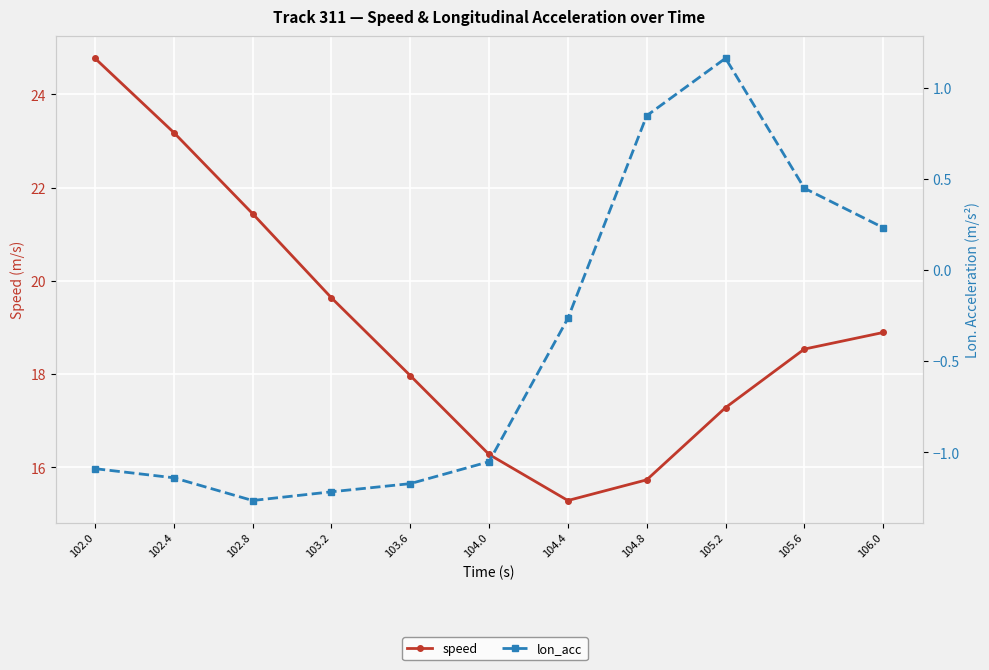

How many values in the lon_acc series exceed -1?

5